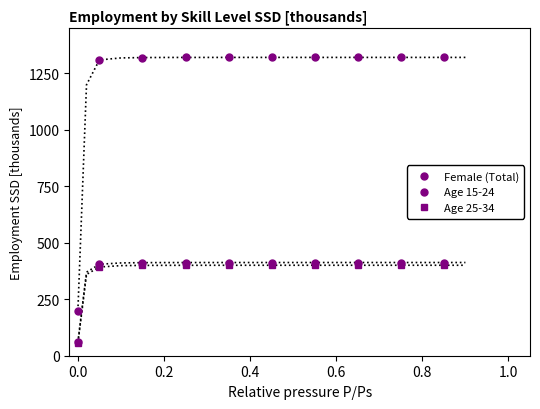

How many distinct data groups are displayed?

3